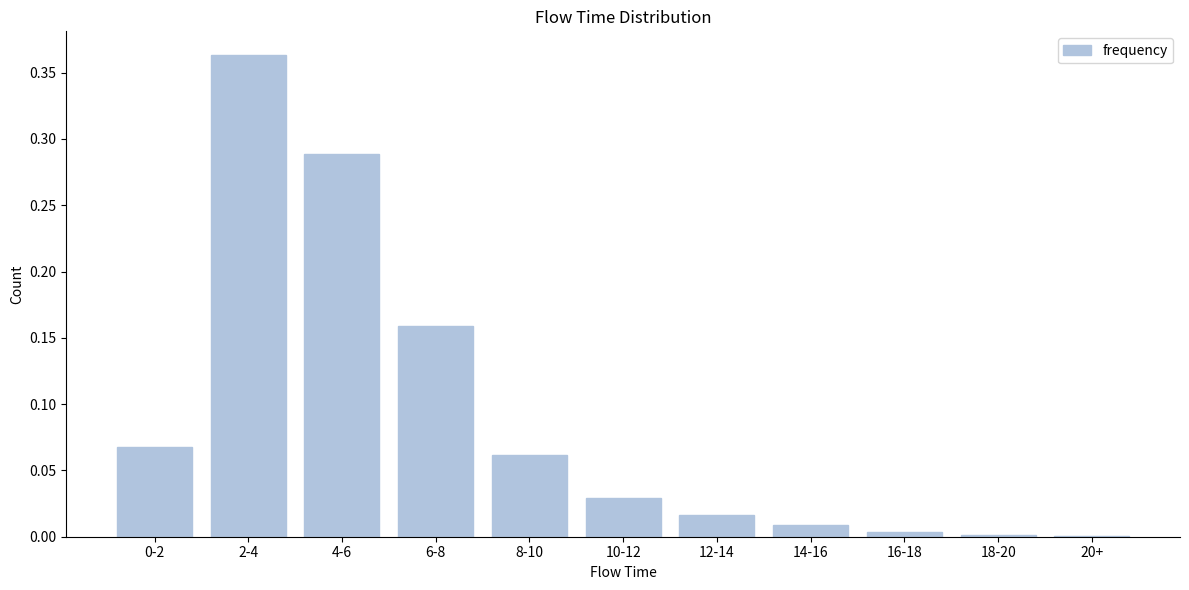

Between 10-12 and 6-8, which is larger?

6-8